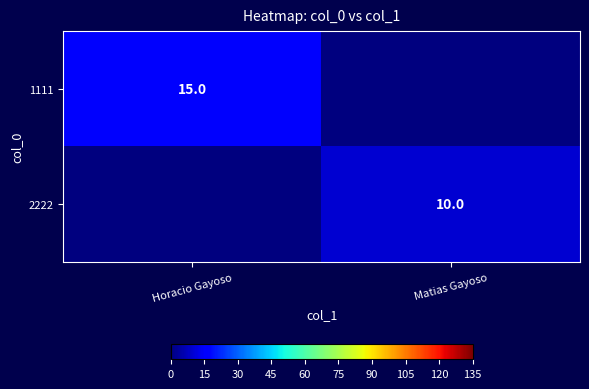

True or false: 1111 has a value of 4 at Horacio Gayoso.

False